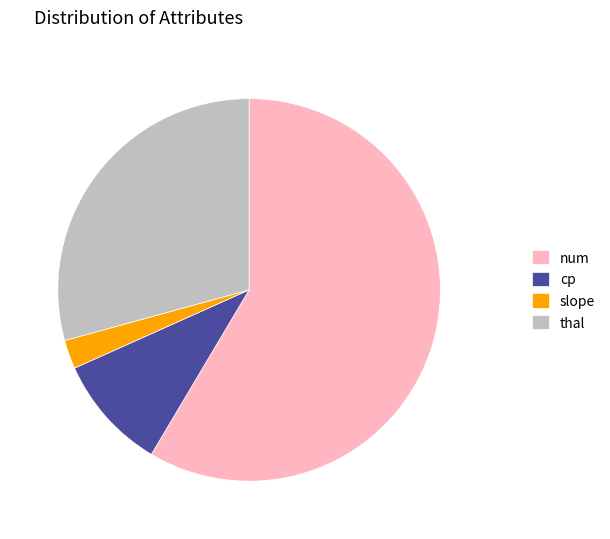

Is there a majority slice in this chart?

Yes